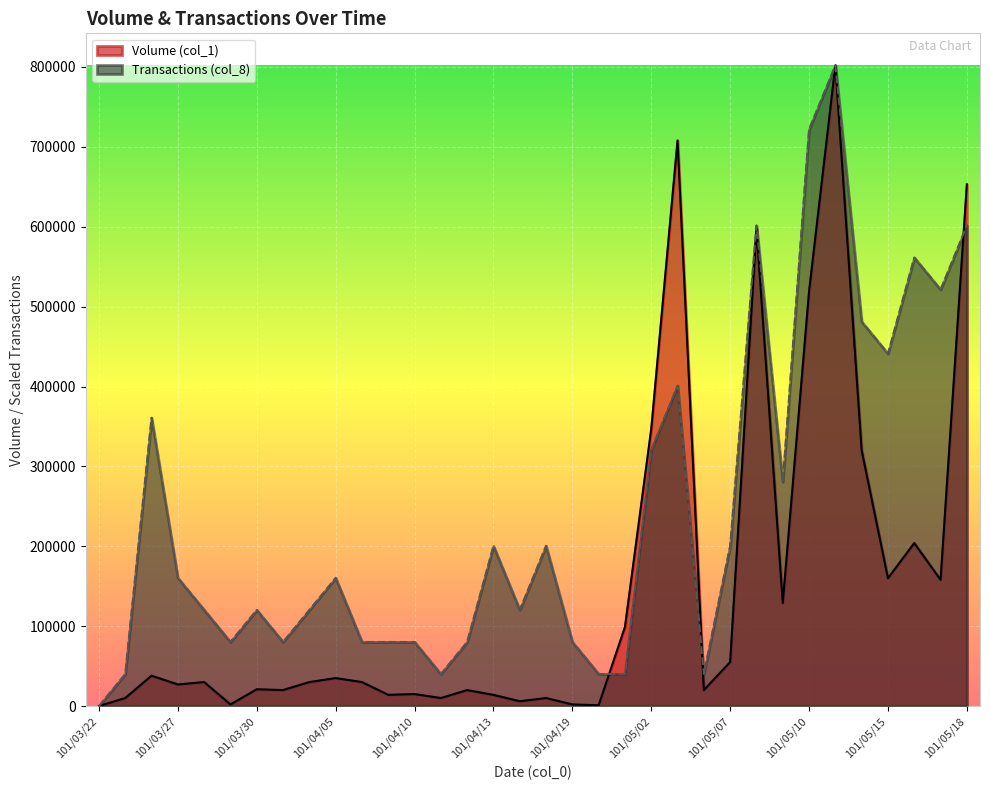

What position from the left is 101/05/18?

34